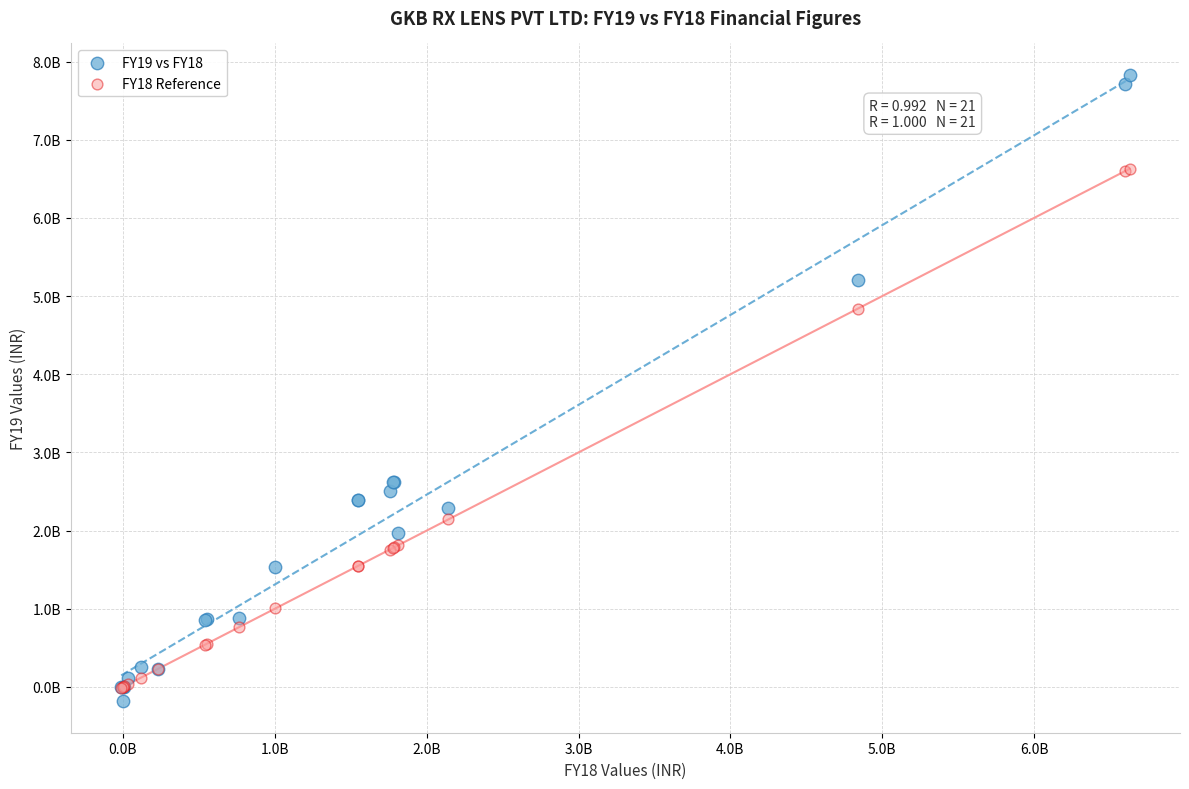

Which series has the largest Y range (max minus min)?

FY19 vs FY18